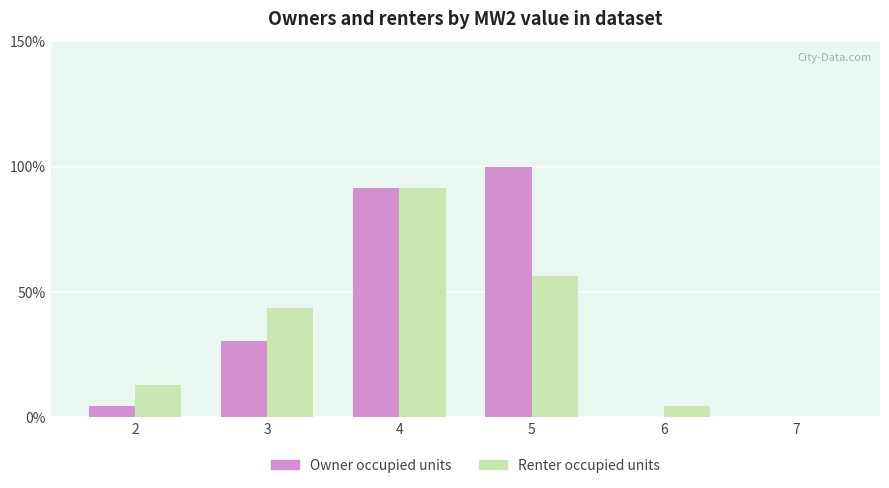

What is the maximum value shown in the chart?

100.0